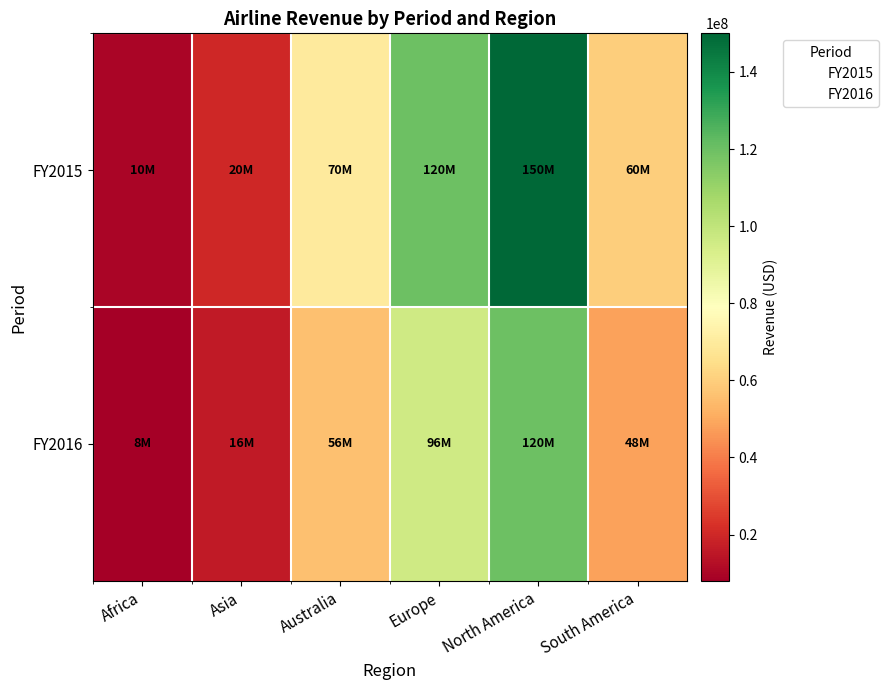

Reading right to left, list all the values displayed in this chart.

FY2015: South America=60000000	North America=150000000	Europe=120000000	Australia=70000000	Asia=20000000	Africa=10000000
FY2016: South America=48000000	North America=120000000	Europe=96000000	Australia=56000000	Asia=16000000	Africa=8000000